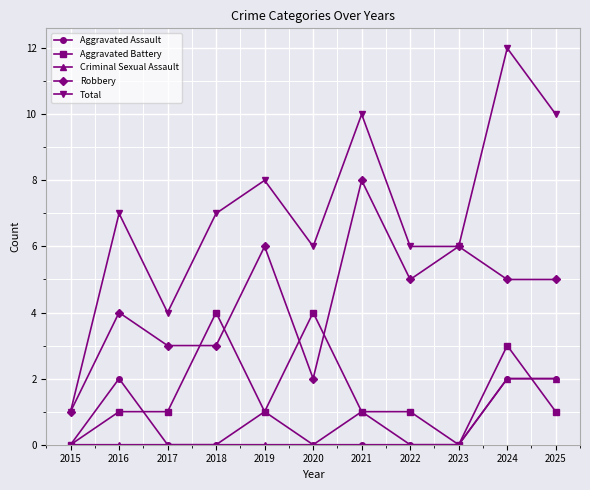

True or false: Total has more than 0 points higher than both neighbors.

True